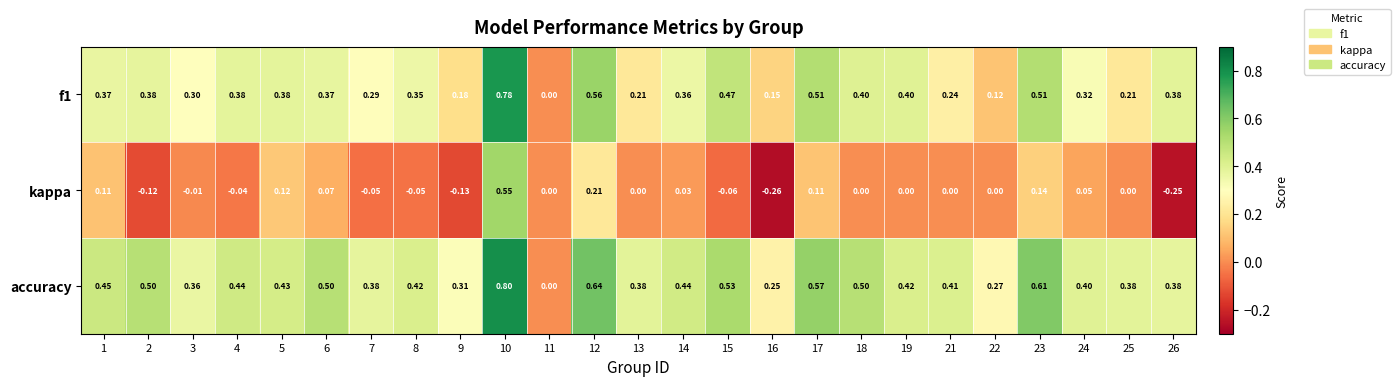

Which series has the widest spread of values?

kappa